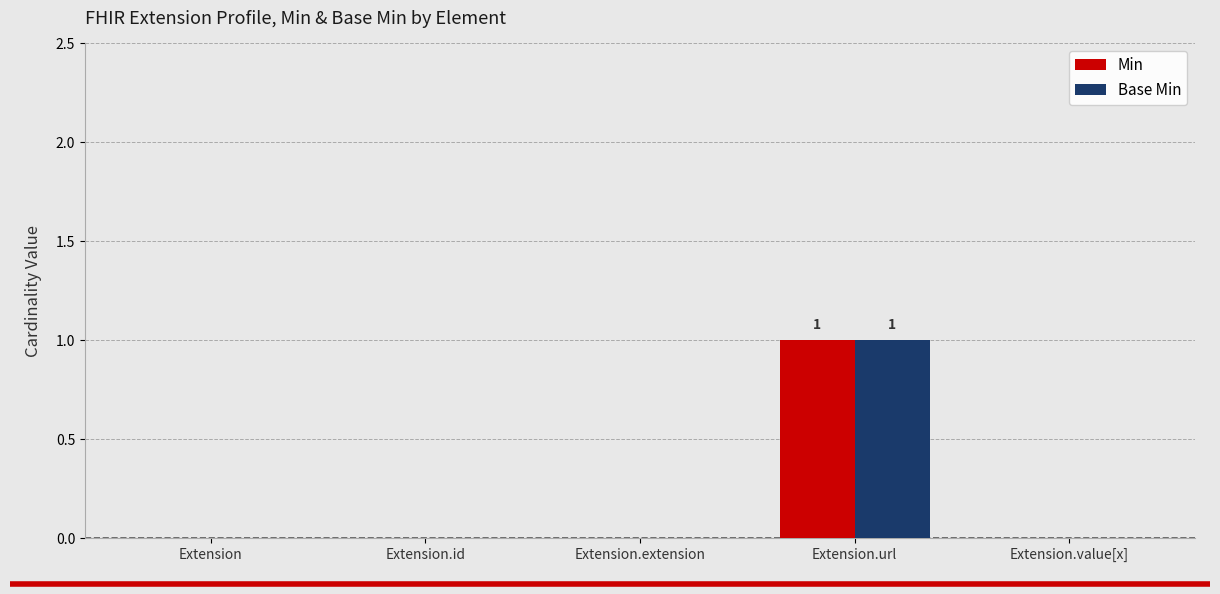

At which category is the sum across all series the highest?

Extension.url